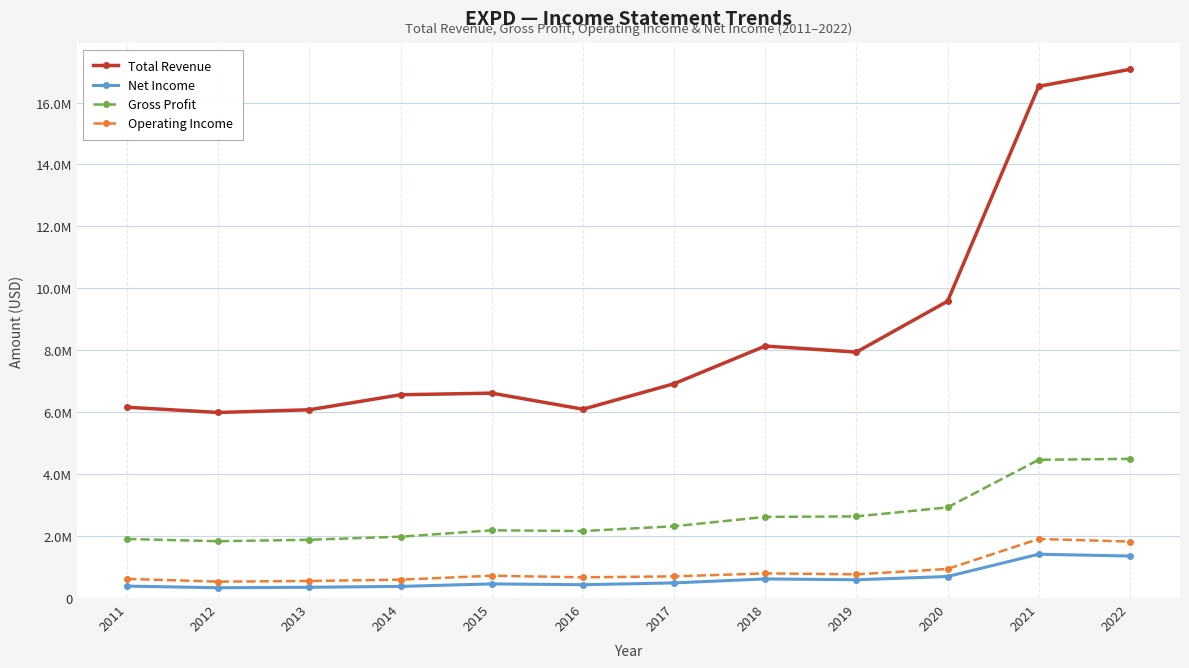

What are all the series names shown in the legend?

Total Revenue, Net Income, Gross Profit, Operating Income